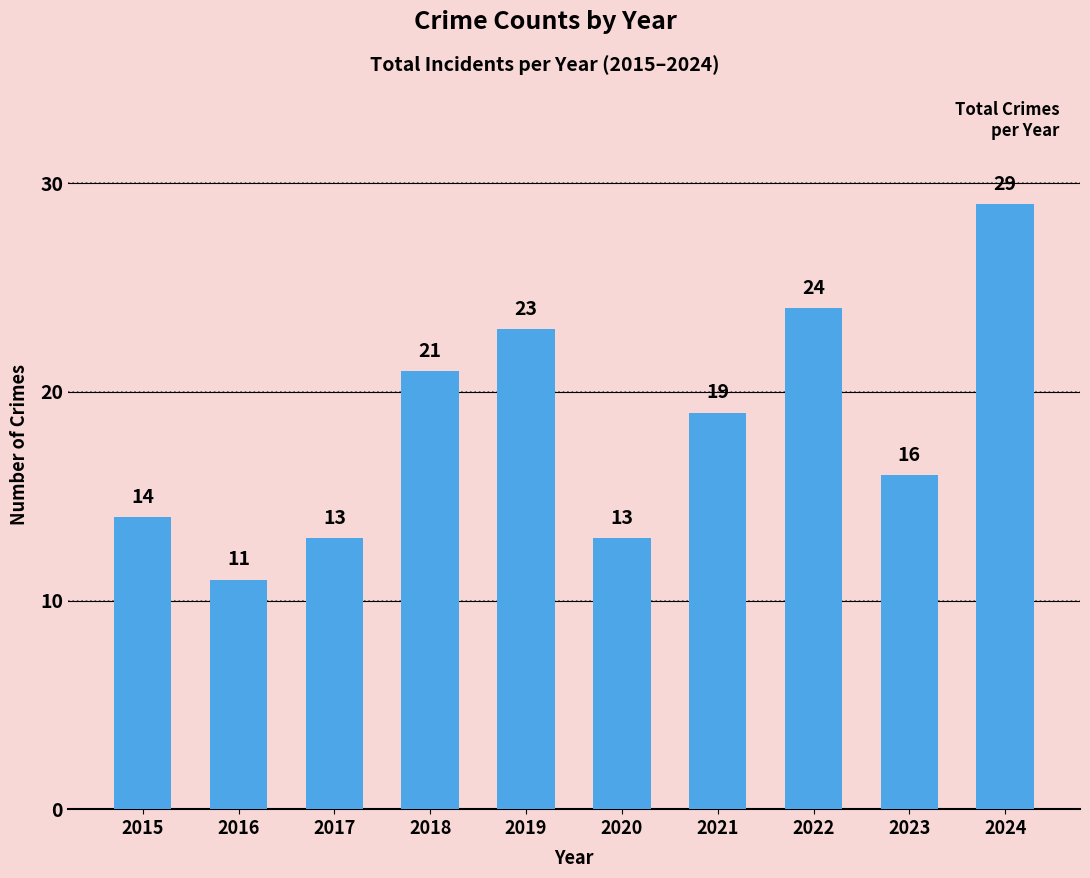

What value does the data have at 2018?

21